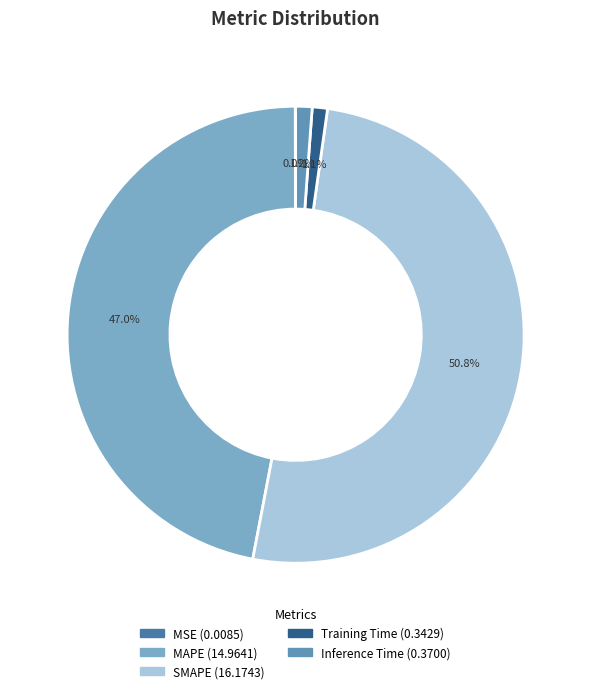

Is the sum of MSE and MAPE greater than half?

No